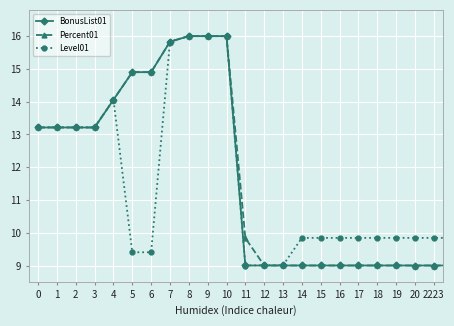

At how many categories does at least one series exceed 15?

4